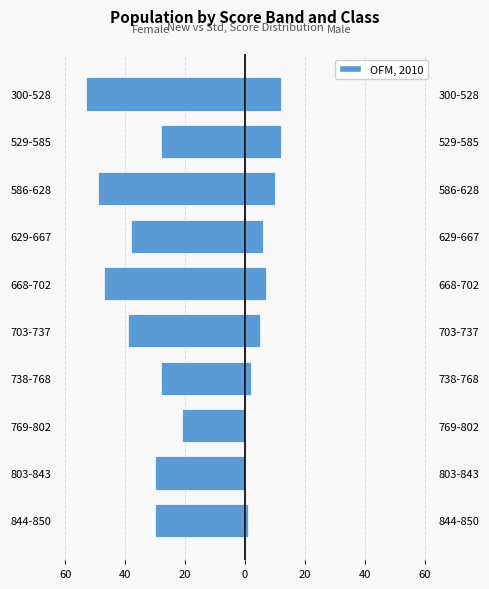

How many bars are there in total?

10